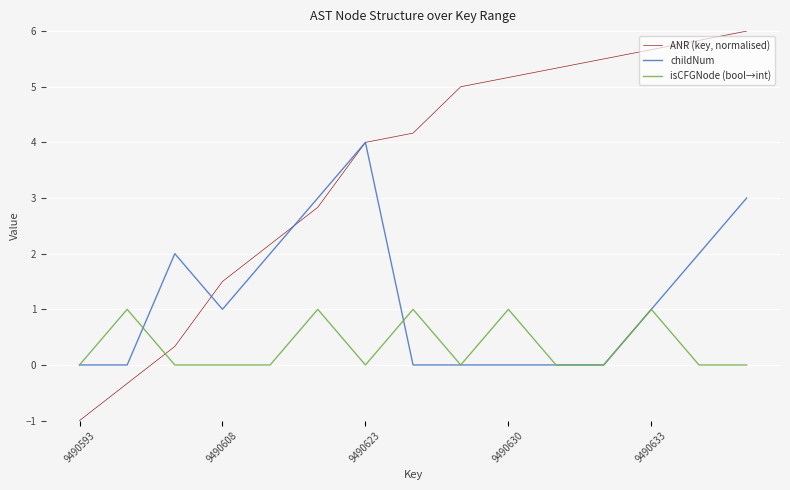

Reading left to right, what are all the values shown in this chart?

ANR (key, normalised): -1.0	-0.3	0.3	1.5	2.2	2.8	4.0	4.2	5.0	5.2	5.3	5.5	5.7	5.8	6.0
childNum: 0.0	0.0	2.0	1.0	2.0	3.0	4.0	0.0	0.0	0.0	0.0	0.0	1.0	2.0	3.0
isCFGNode (bool→int): 0.0	1.0	0.0	0.0	0.0	1.0	0.0	1.0	0.0	1.0	0.0	0.0	1.0	0.0	0.0